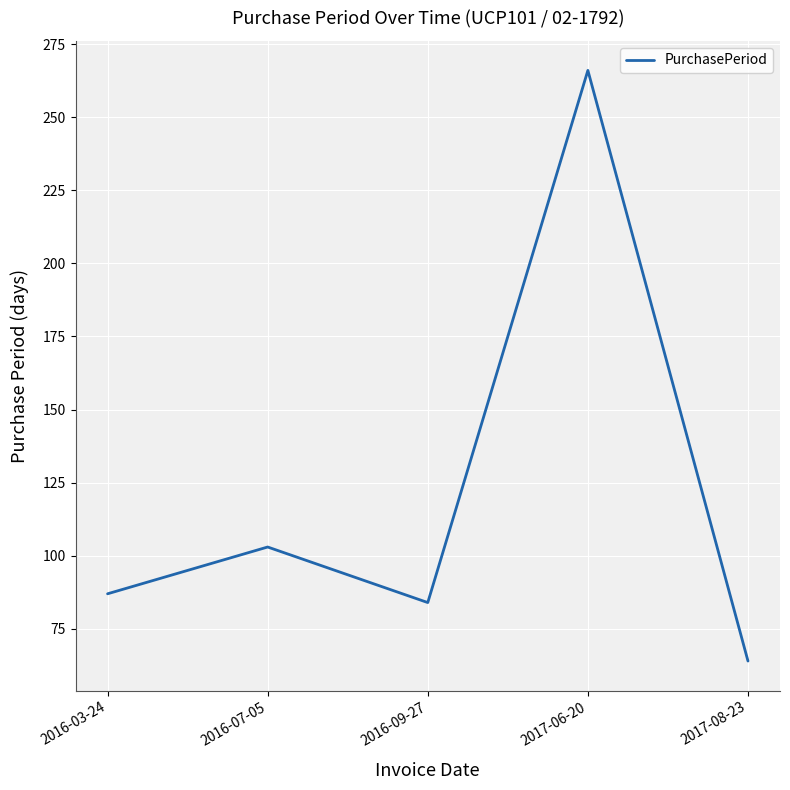

What is the maximum value shown in the chart?

266